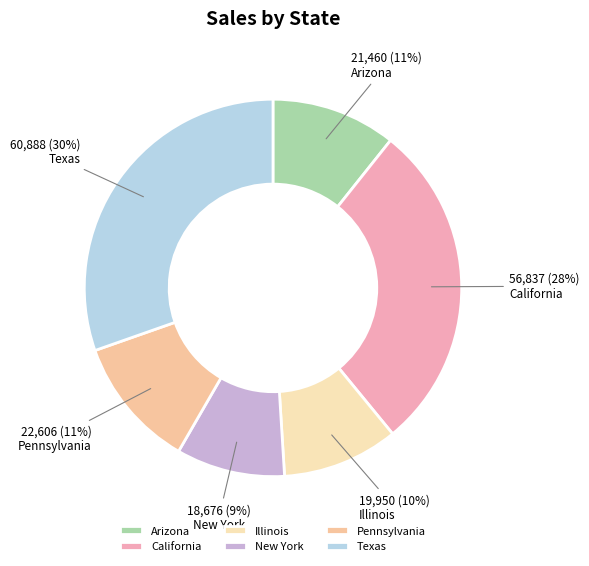

Is the sum of Texas and Pennsylvania greater than half?

No